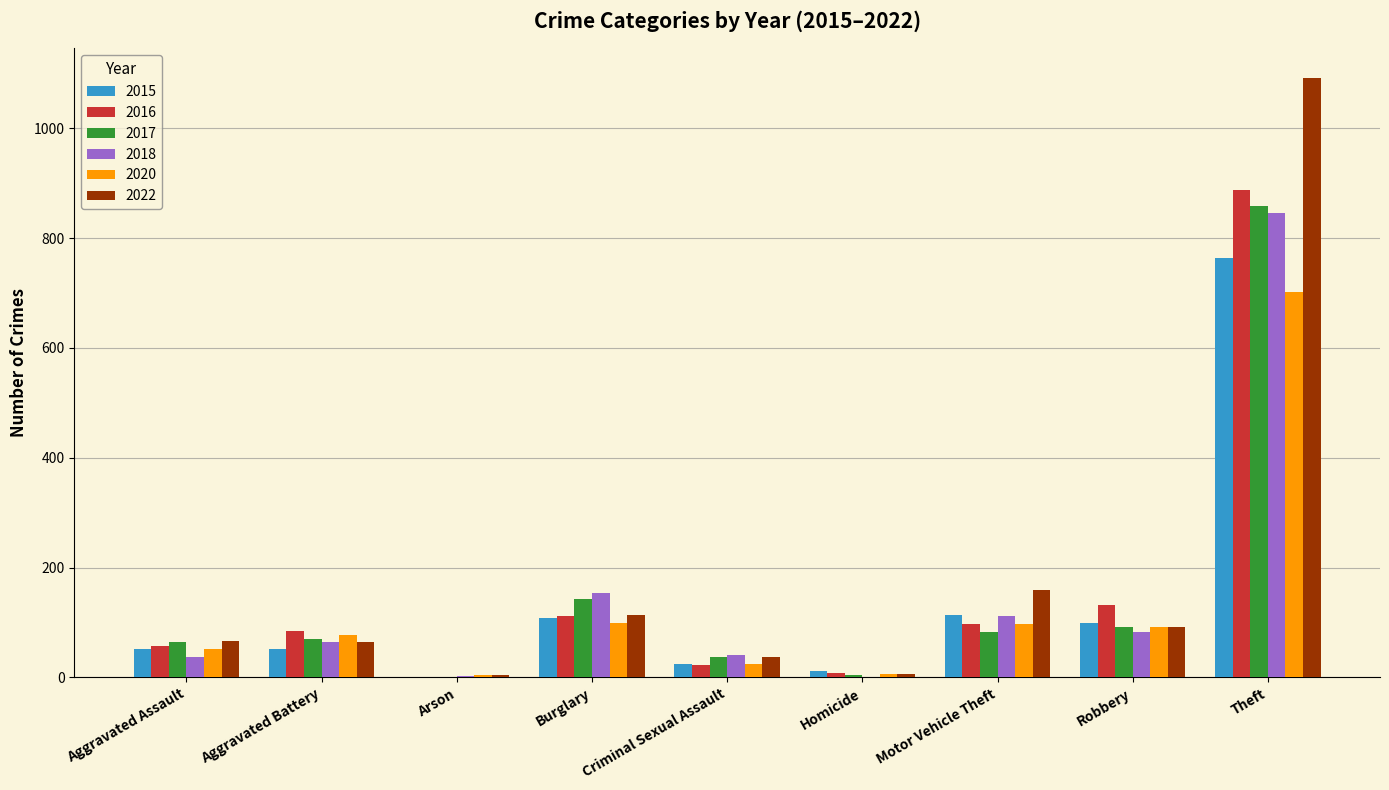

Where is 2017 nearest to the value 430?

Burglary